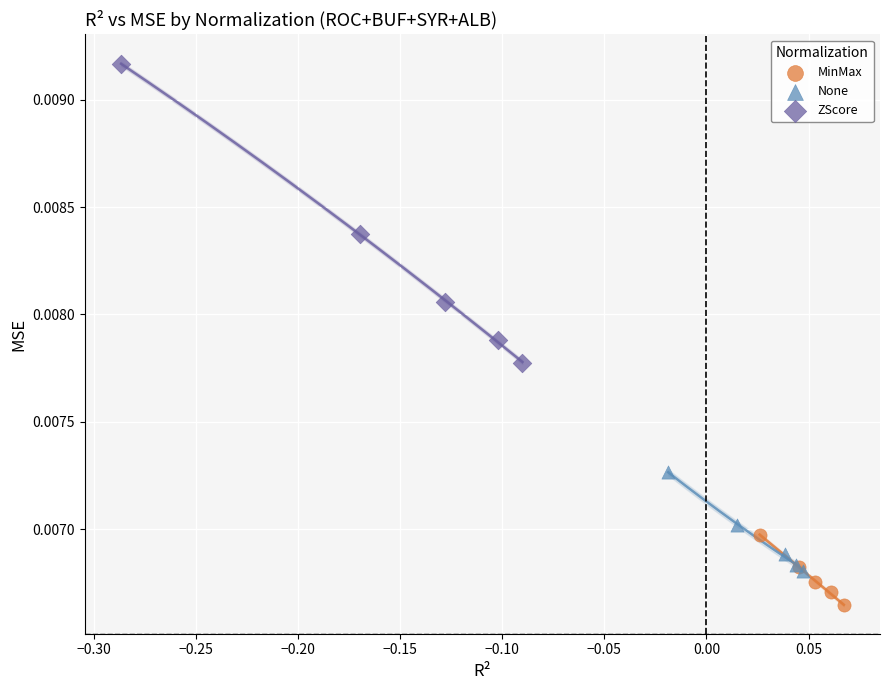

Which series has the widest spread of Y values?

ZScore